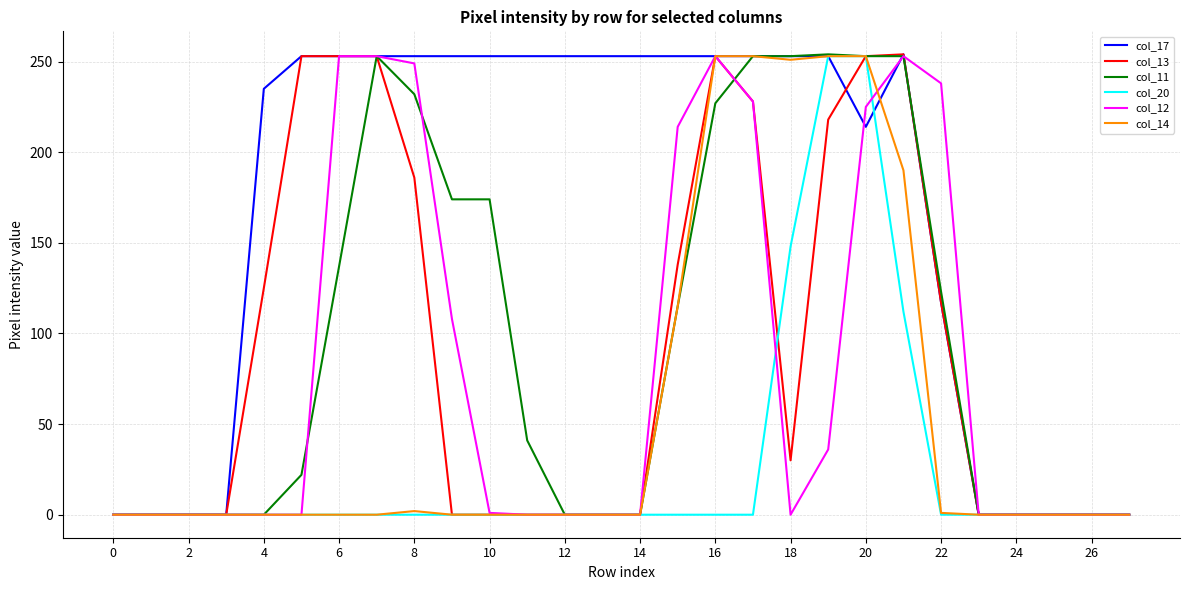

What is the maximum value for col_12?

253